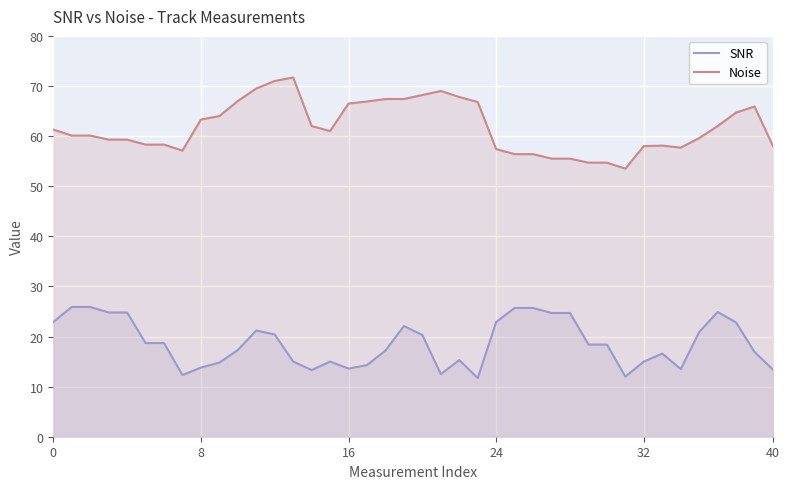

How many lines are shown in the chart?

2